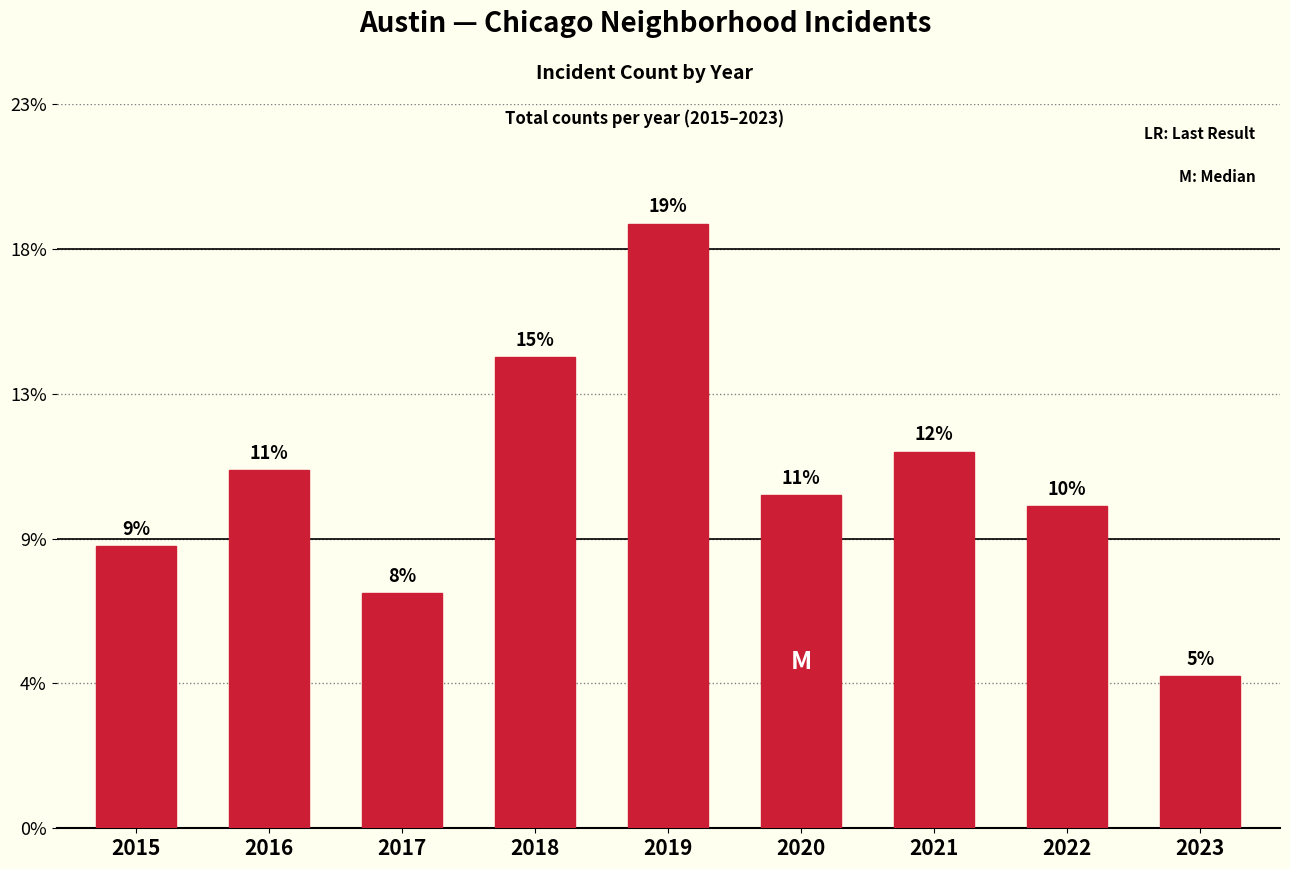

At which label does the data first exceed 92?

2016